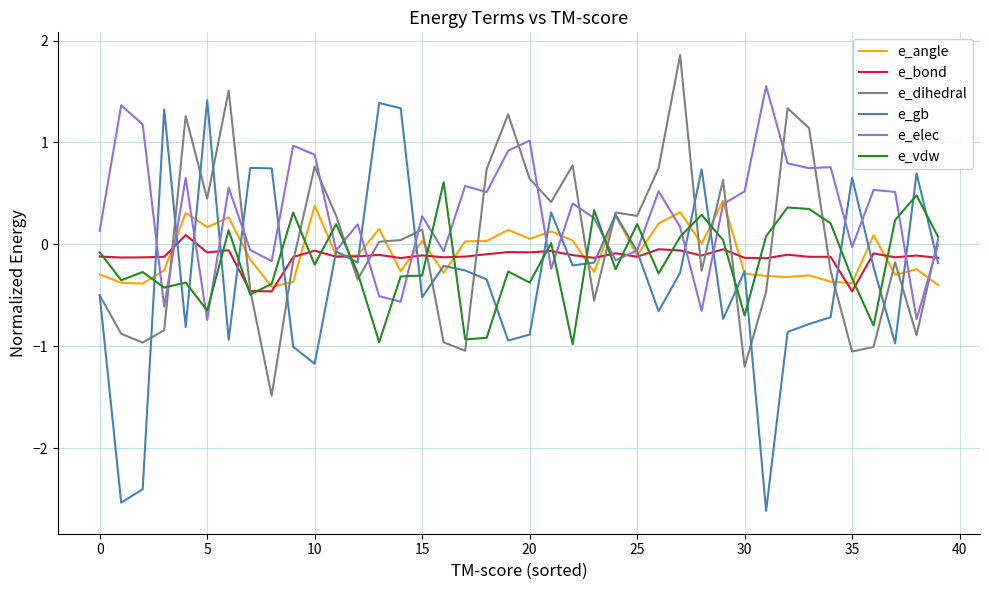

Which series has the largest total across all categories?

e_elec